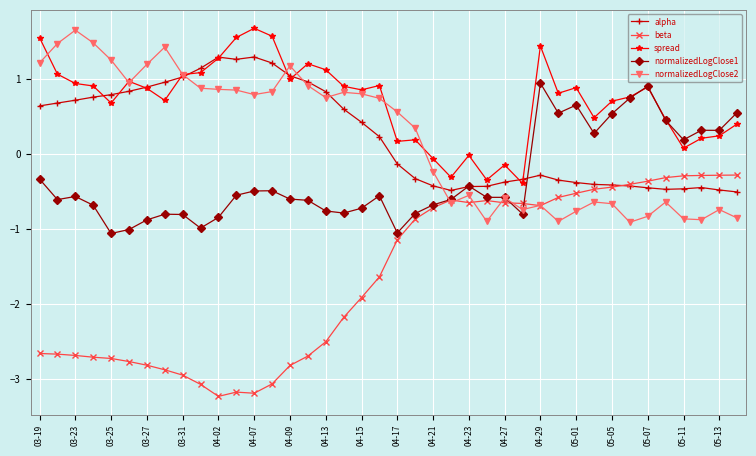

What is the greatest value displayed?

1.7